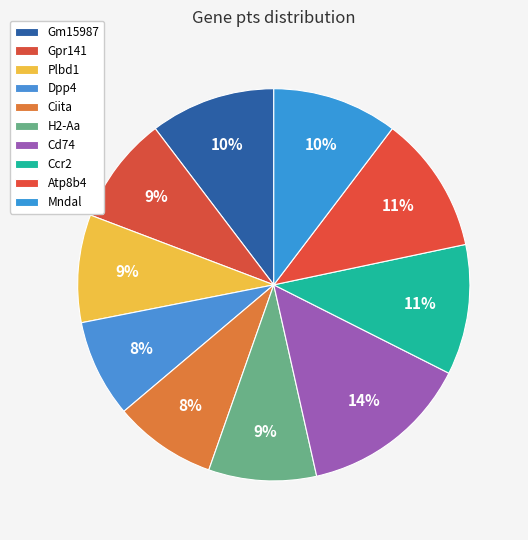

What percentage is NOT represented by Gpr141?

91.1%